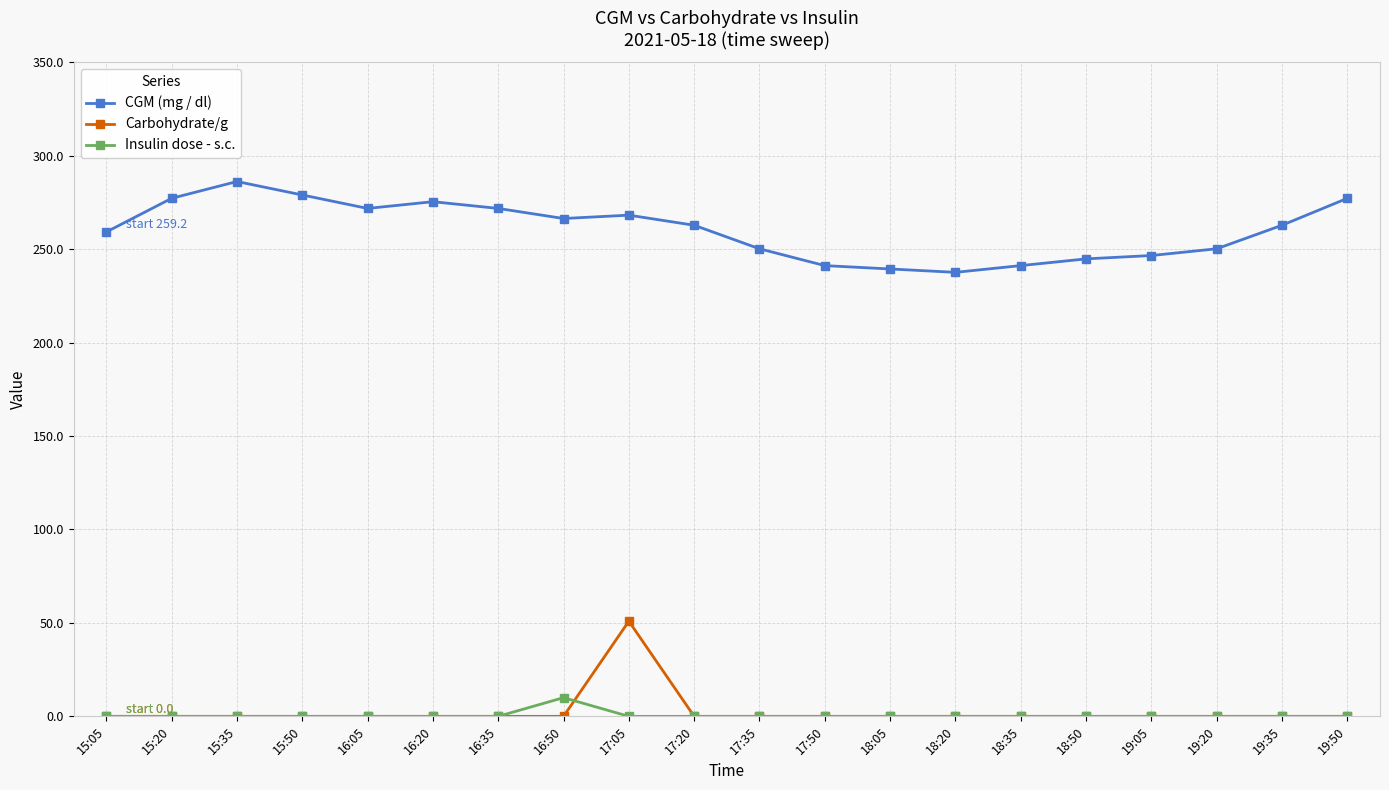

True or false: Carbohydrate/g has a value of -29.5 at 16:20.

False